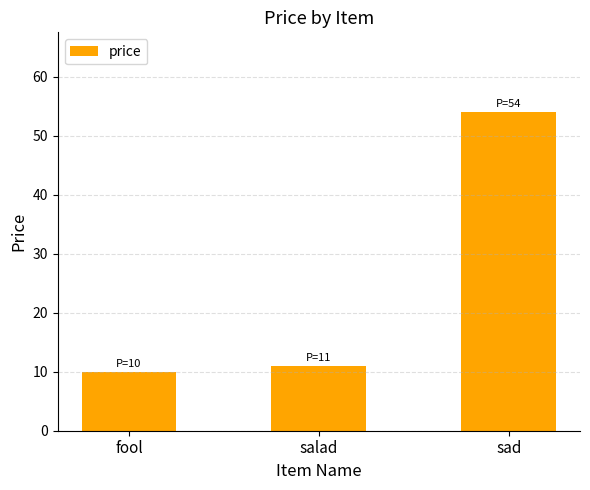

Reading right to left, extract all data points from this chart.

sad=54	salad=11	fool=10